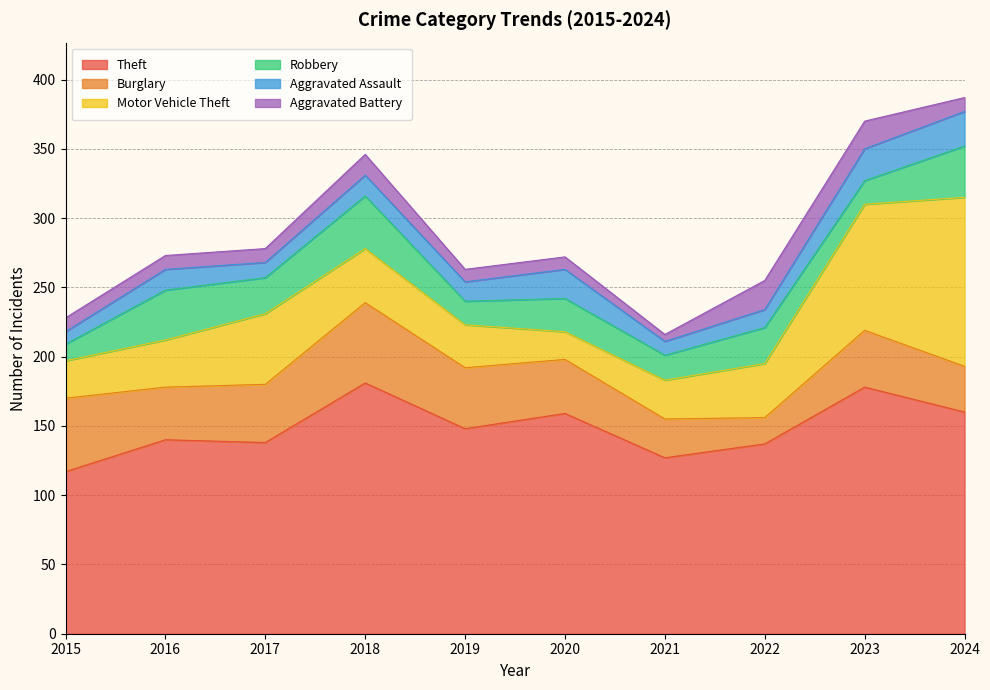

Reading left to right, what are all the values shown in this chart?

Theft: 2015=117	2016=140	2017=138	2018=181	2019=148	2020=159	2021=127	2022=137	2023=178	2024=160
Burglary: 2015=53	2016=38	2017=42	2018=58	2019=44	2020=39	2021=28	2022=19	2023=41	2024=33
Motor Vehicle Theft: 2015=27	2016=34	2017=51	2018=39	2019=31	2020=20	2021=28	2022=39	2023=91	2024=122
Robbery: 2015=12	2016=36	2017=26	2018=38	2019=17	2020=24	2021=18	2022=26	2023=17	2024=37
Aggravated Assault: 2015=9	2016=15	2017=11	2018=15	2019=14	2020=21	2021=10	2022=13	2023=23	2024=25
Aggravated Battery: 2015=10	2016=10	2017=10	2018=15	2019=9	2020=9	2021=5	2022=21	2023=20	2024=10